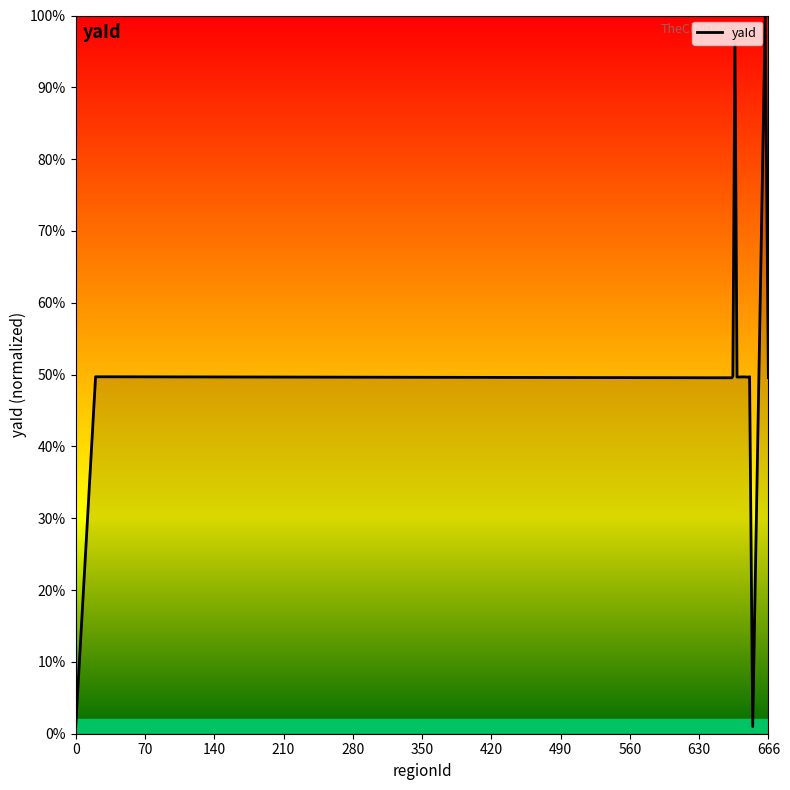

What is the difference between the maximum and minimum values?

99.0